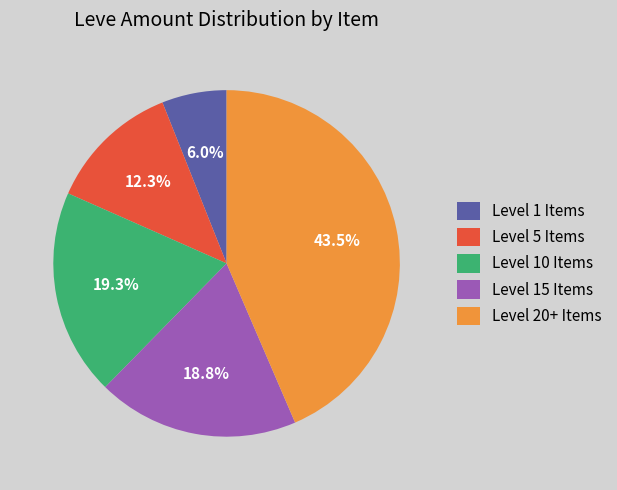

Does any single category account for the majority?

No